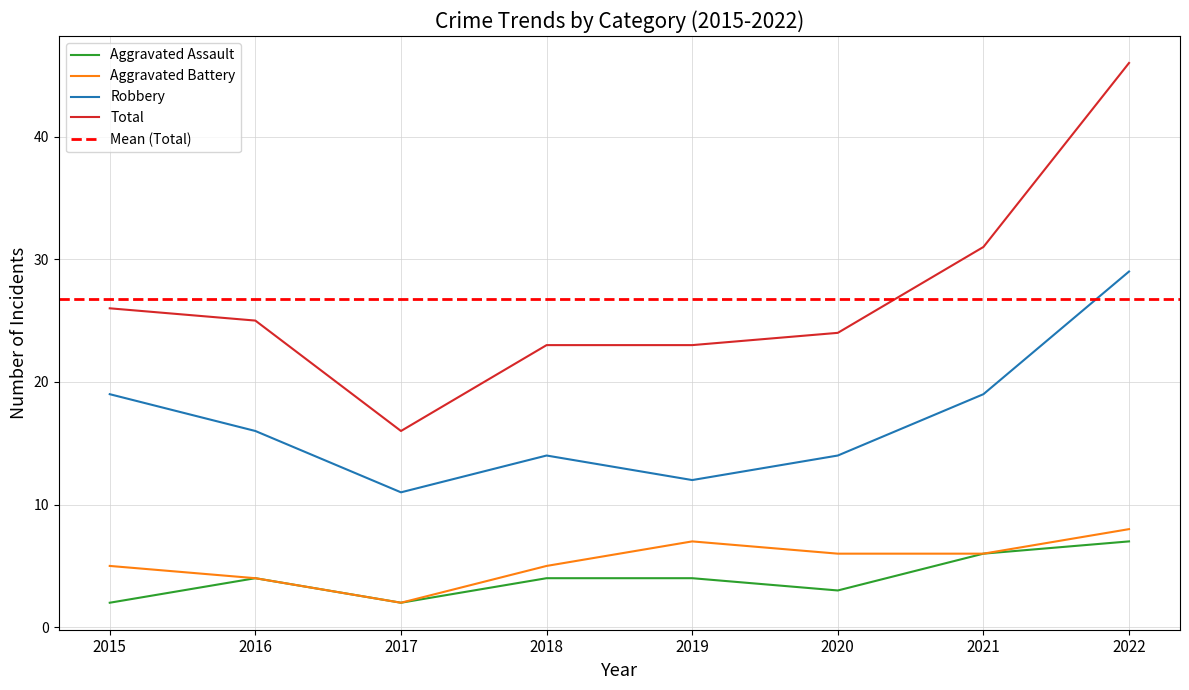

Does the chart display data point markers on the line(s)?

No